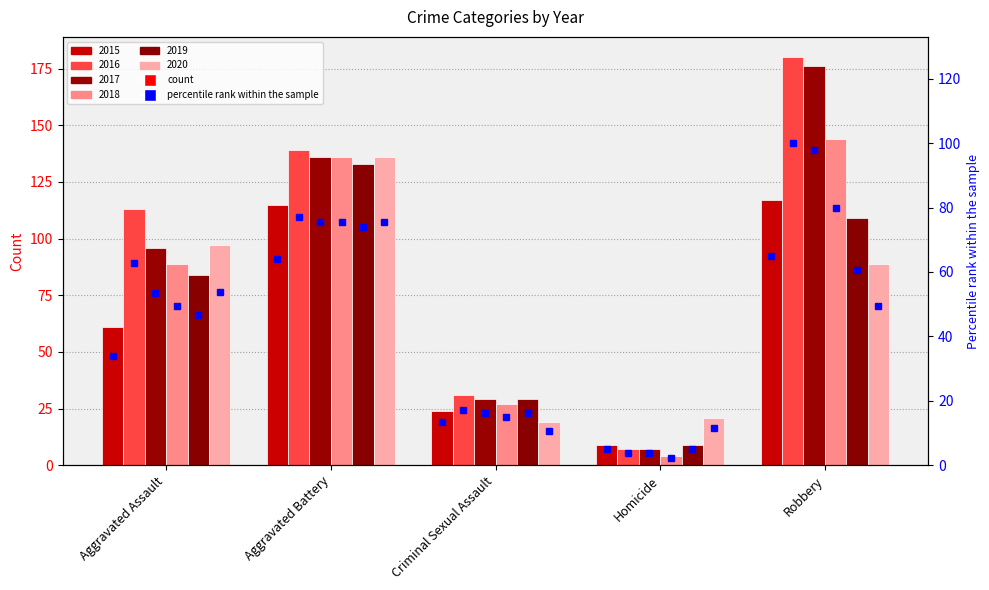

What position from the left is Aggravated Battery?

2